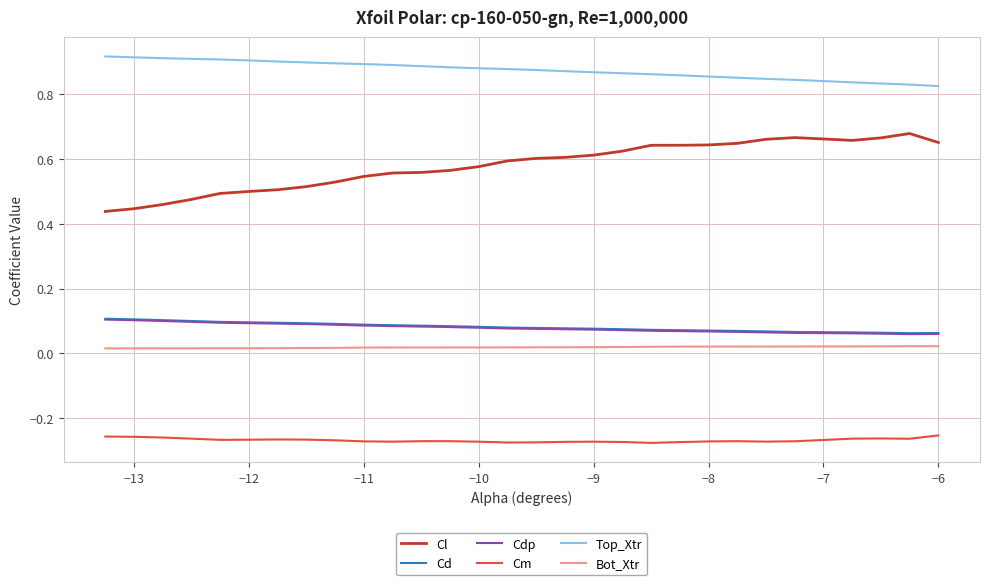

Which series has the largest range (max minus min)?

Cl